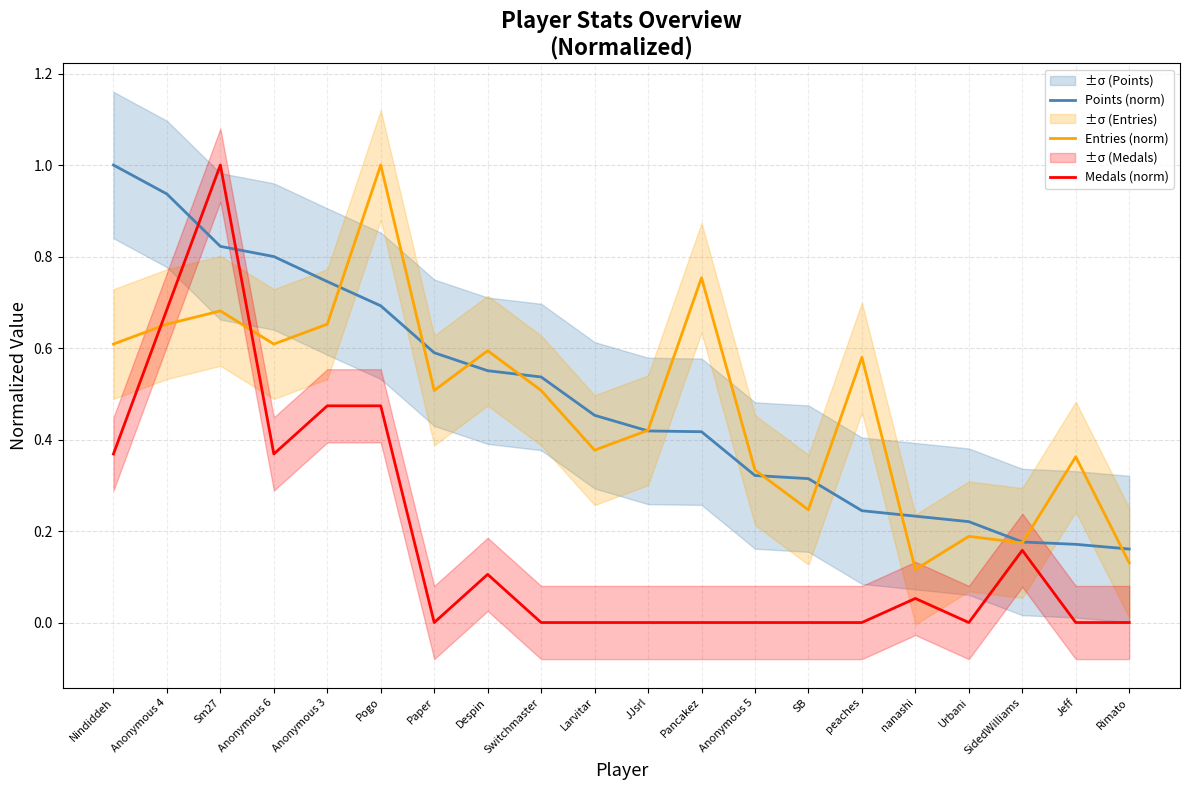

What is the spread (max minus min) of values at Anonymous 3?

0.3